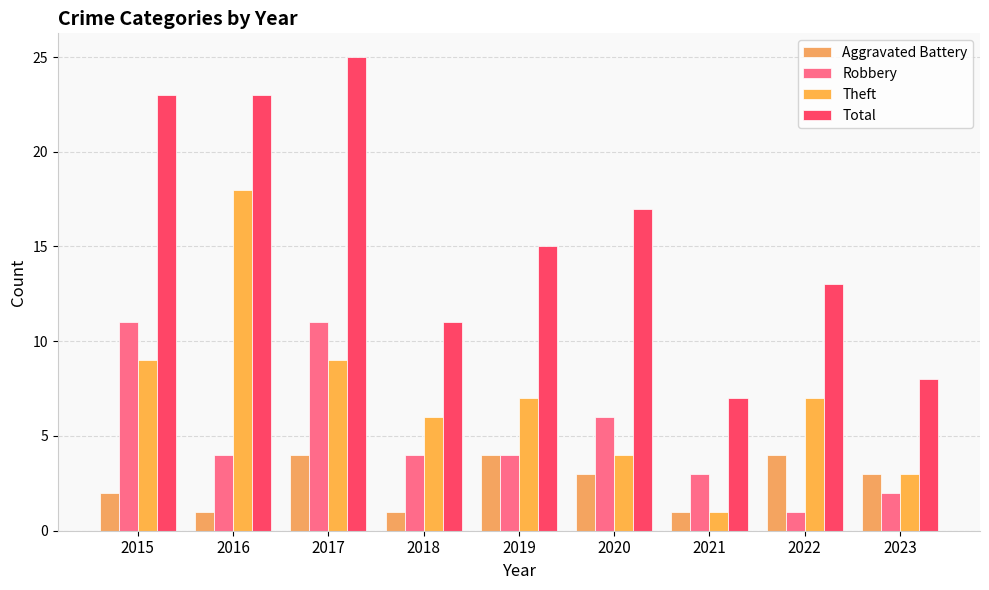

What are all the series names shown in the legend?

Aggravated Battery, Robbery, Theft, Total